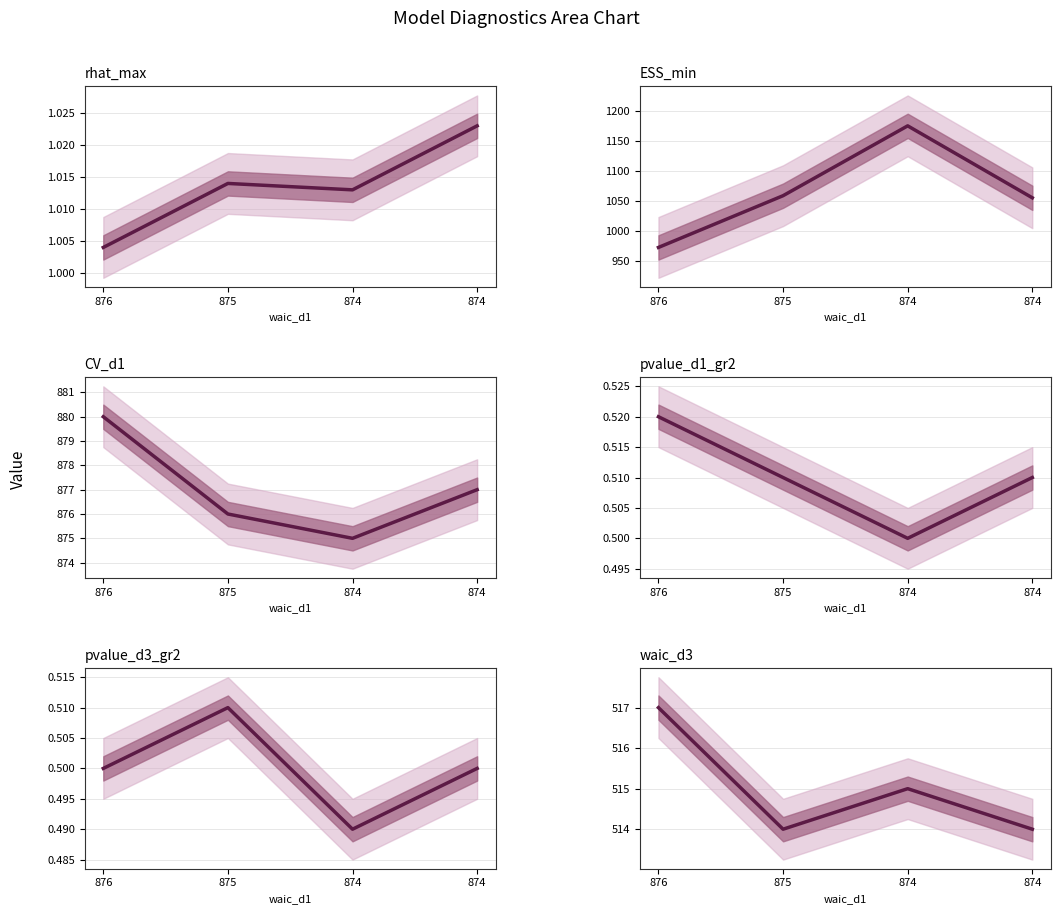

True or false: waic_d3 and CV_d1 cross at least once.

False